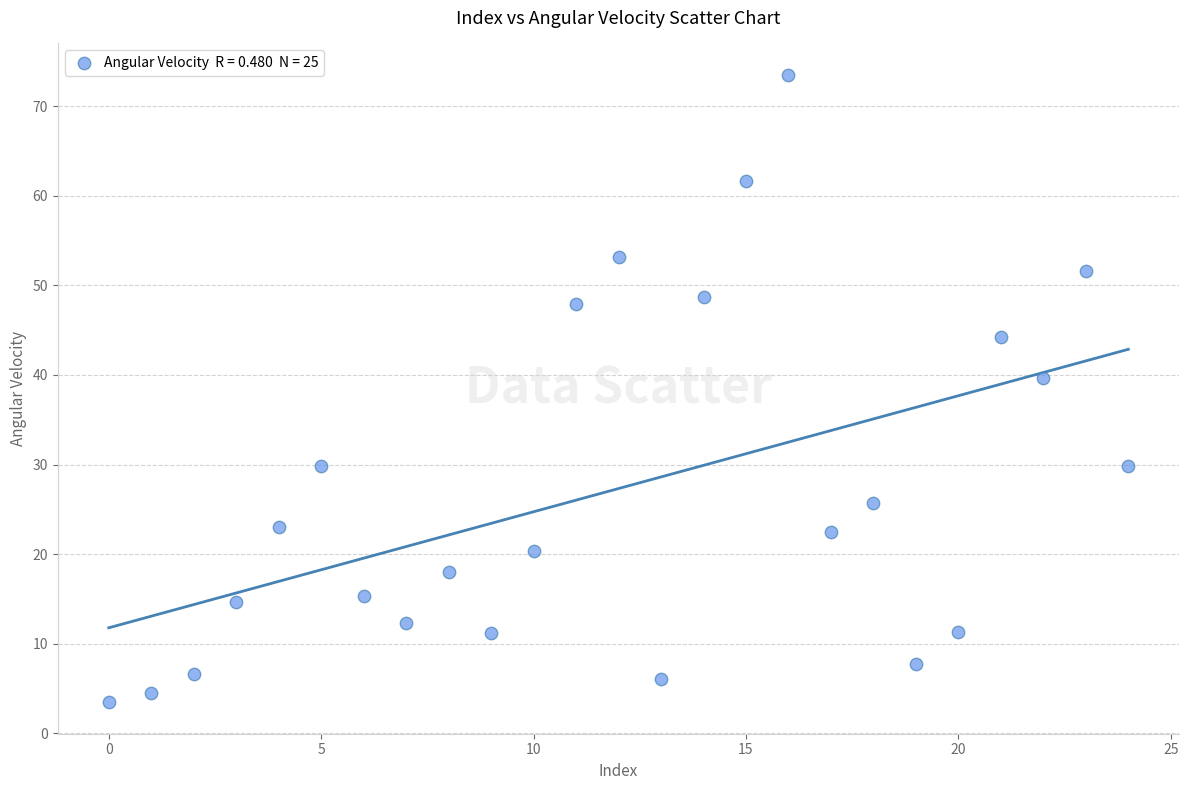

What Y value in the scatter plot is closest to 38?

39.6